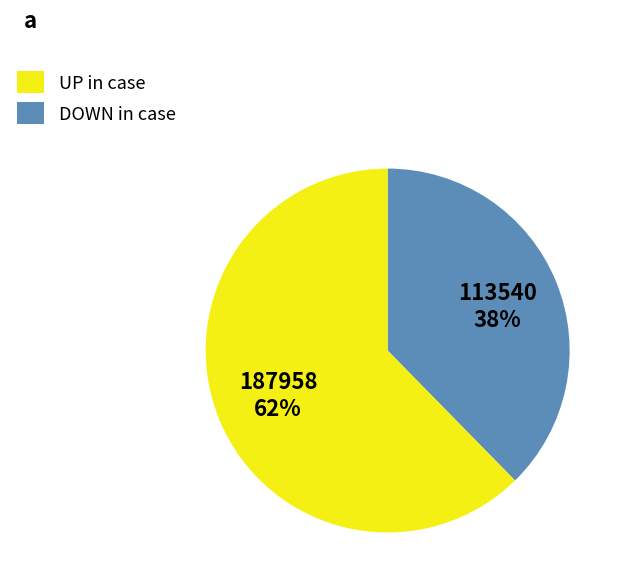

Is there a majority slice in this chart?

Yes